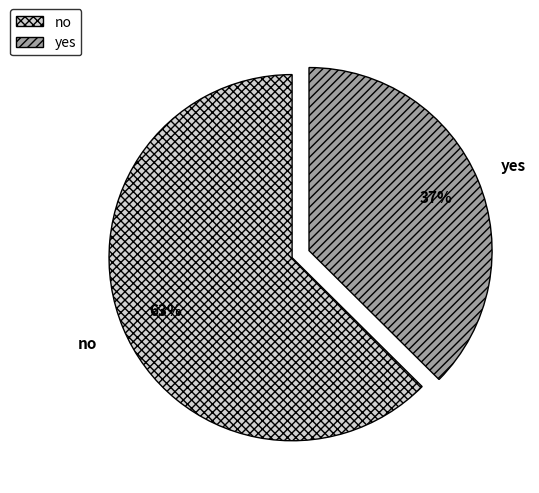

How many segments does this pie chart have?

2